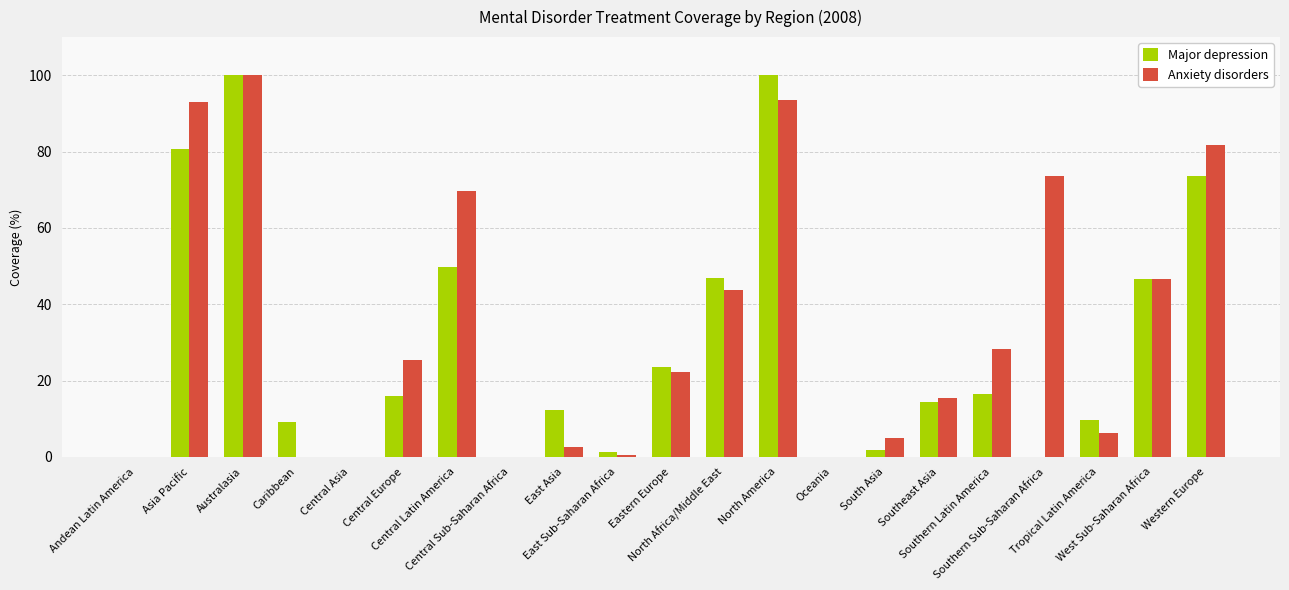

Which series has the largest total across all categories?

Anxiety disorders